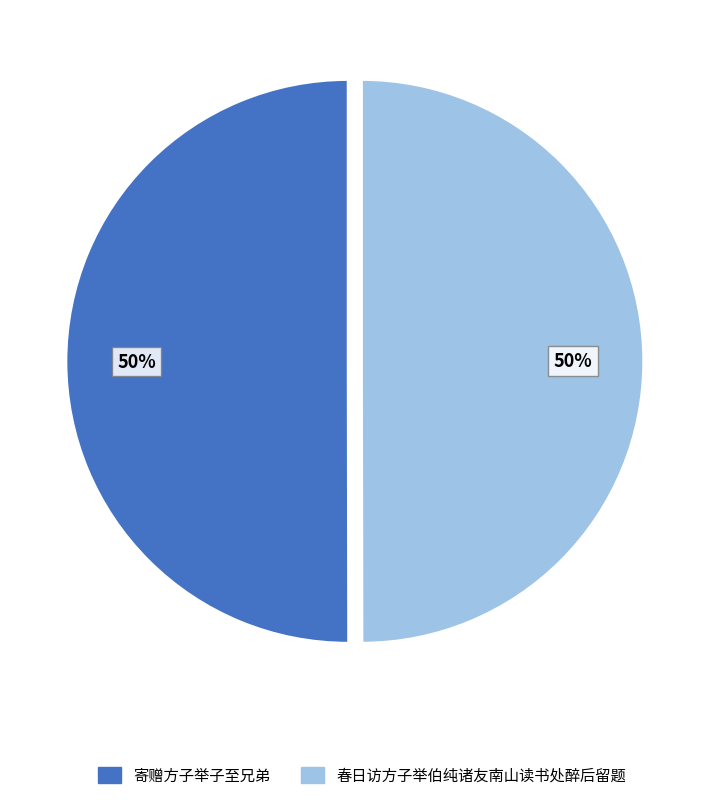

Is the sum of 寄赠方子举子至兄弟 and 春日访方子举伯纯诸友南山读书处醉后留题 greater than half?

Yes